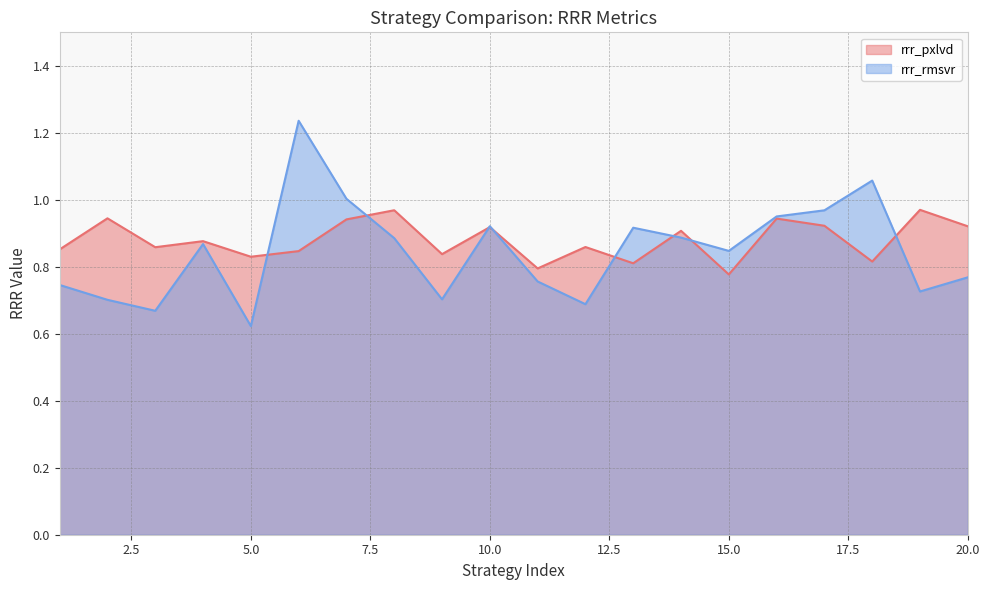

Which category has the lowest value across all series?

5.0